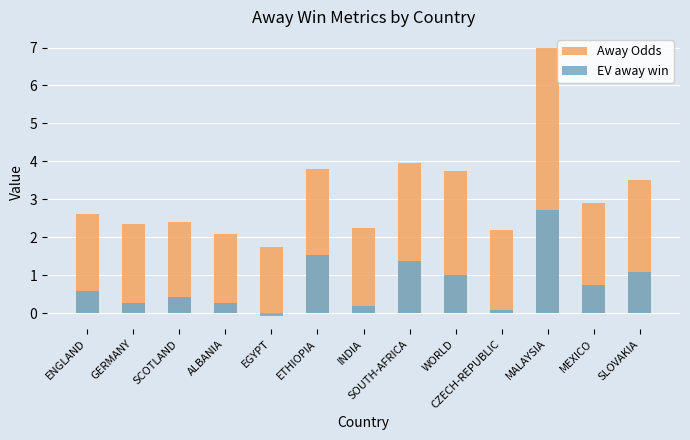

How many negative values does the EV away win series have?

1